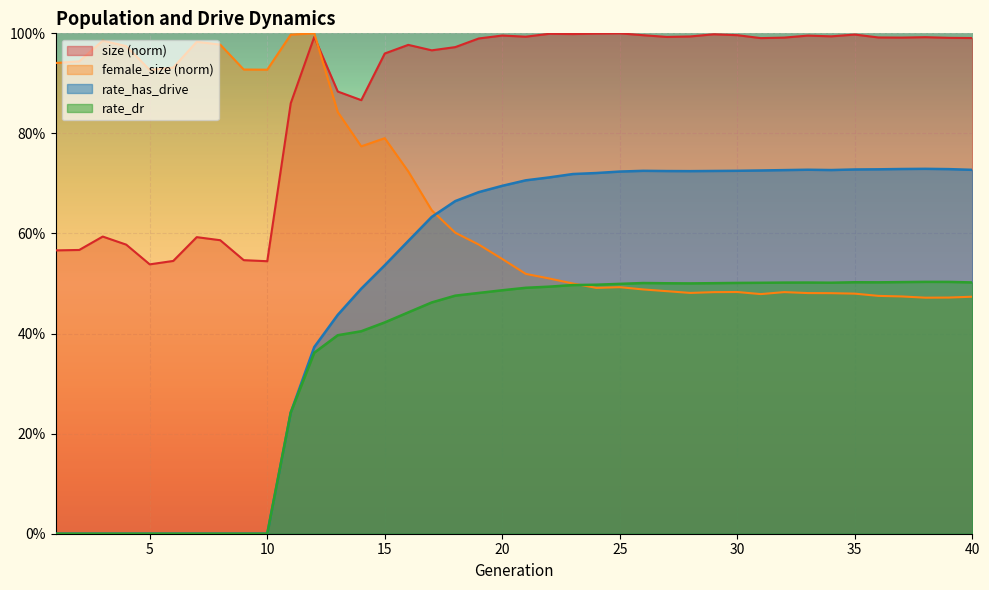

List the series in order of their overall mean, highest first.

size (norm), female_size (norm), rate_has_drive, rate_dr